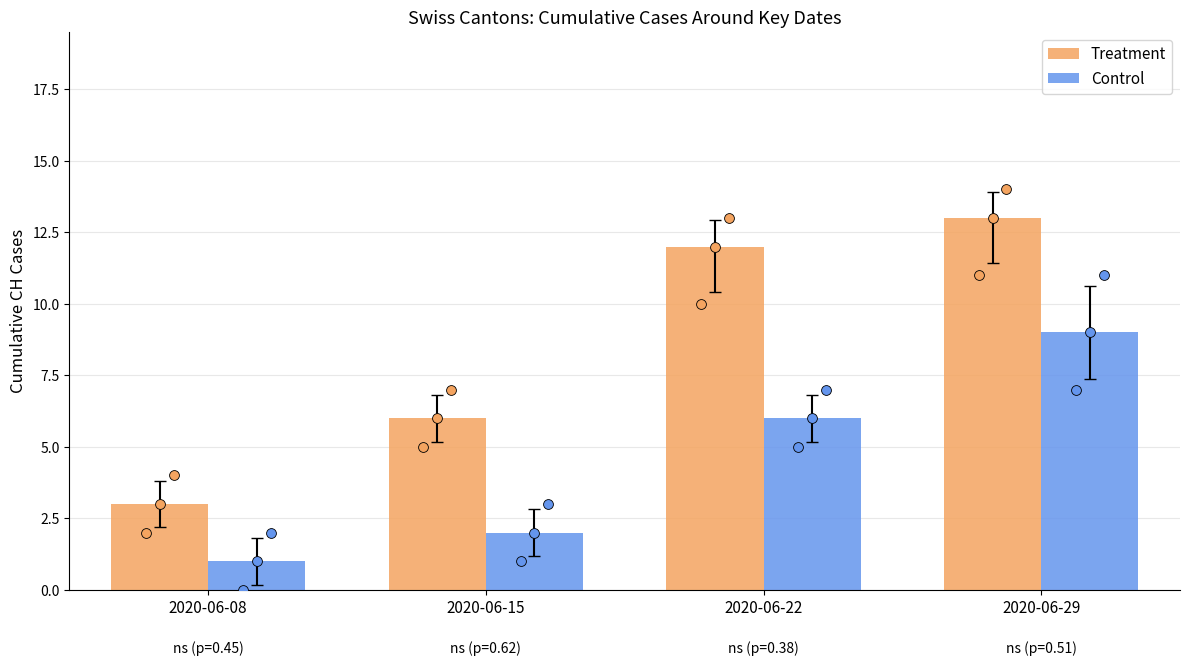

Which series has the widest spread of Y values?

Treatment